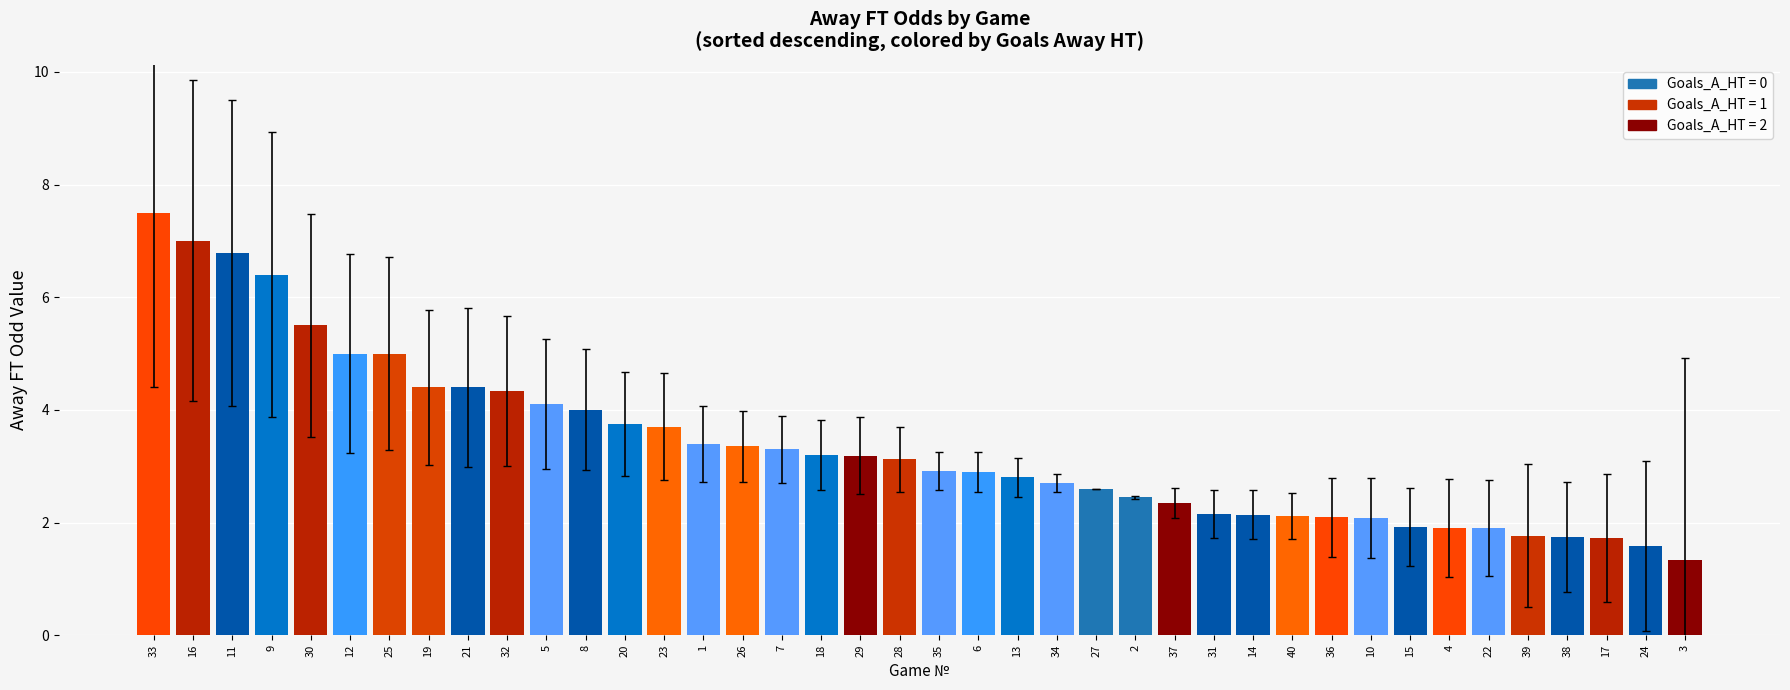

What is the value of the 29th bar from the left?

2.1